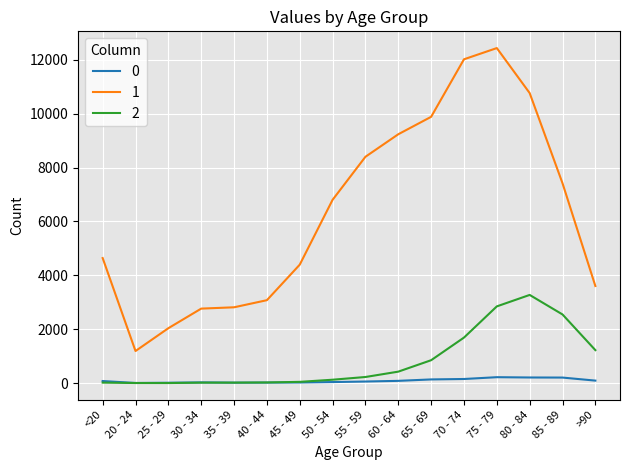

At which label does 1 reach its peak?

75 - 79